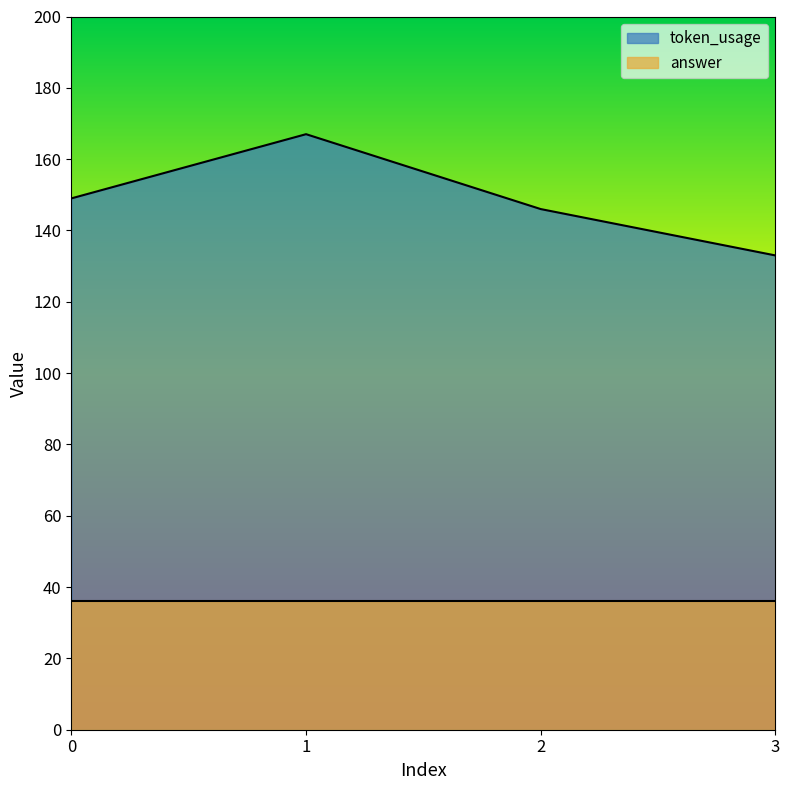

What is the smallest value displayed?

36